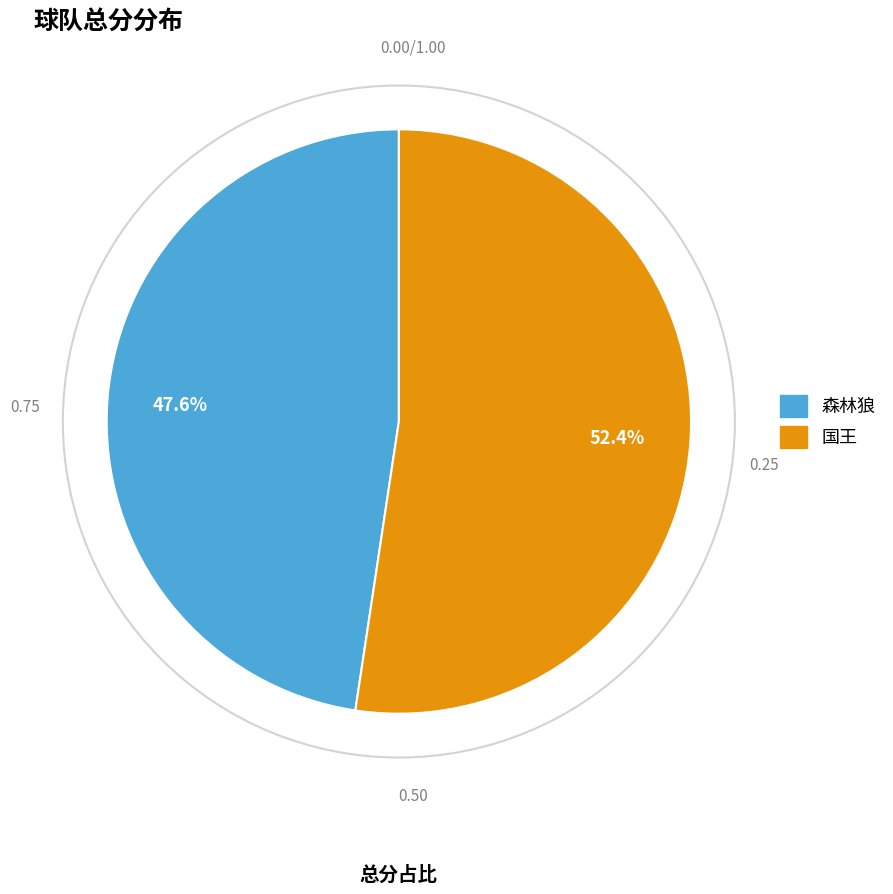

Approximately how many times larger is the value at 国王 compared to 森林狼?

1.1